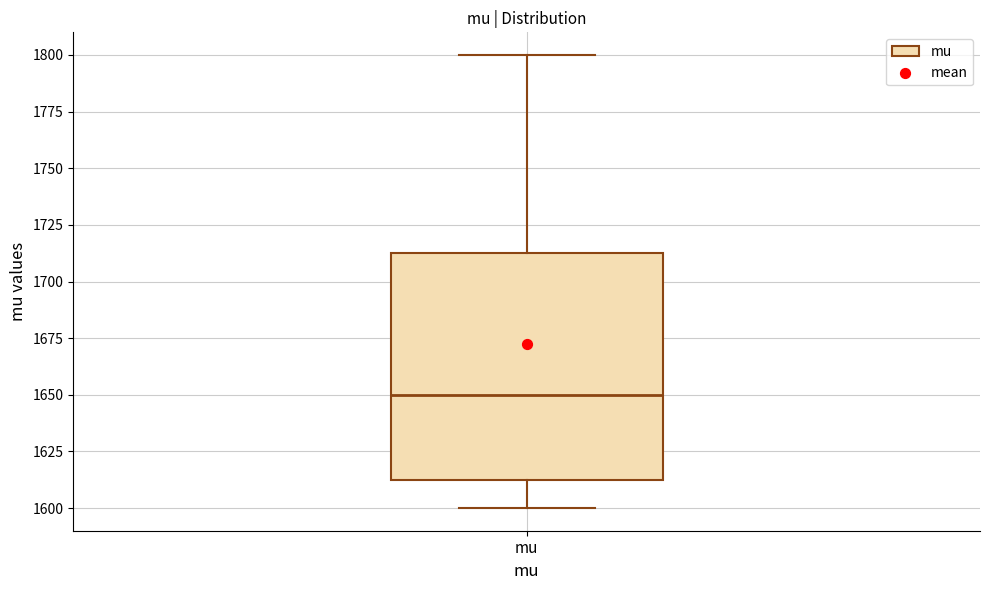

Read this box plot against the y-axis: the position of the median line, the range covered by the box, and the ends of both whiskers. The values are not printed on the chart, so give them approximately, as read against the axis.

median 1650, box 1615 to 1715, whiskers 1600 to 1800